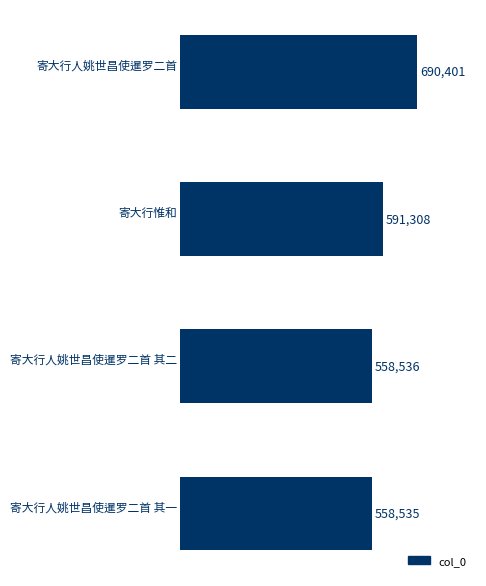

The chart shows a value of 690401 at 寄大行人姚世昌使暹罗二首. True or false?

True